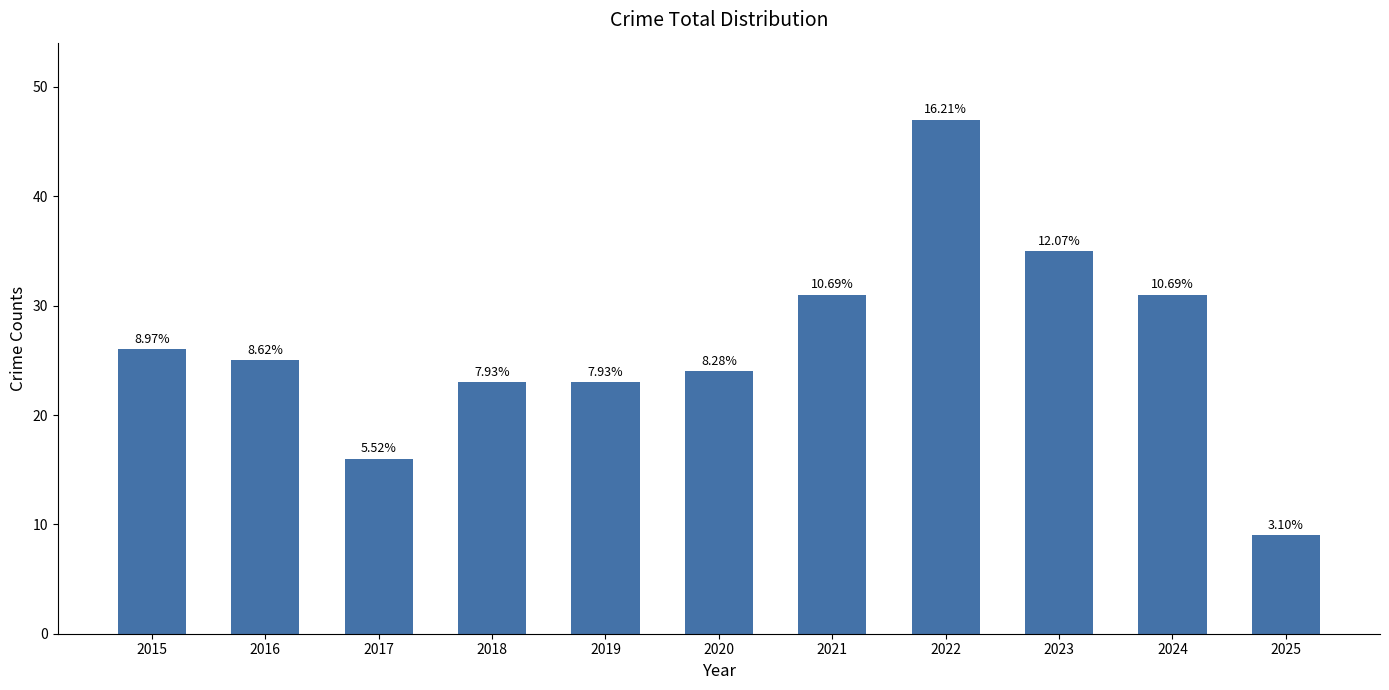

Does the chart contain any negative values?

No